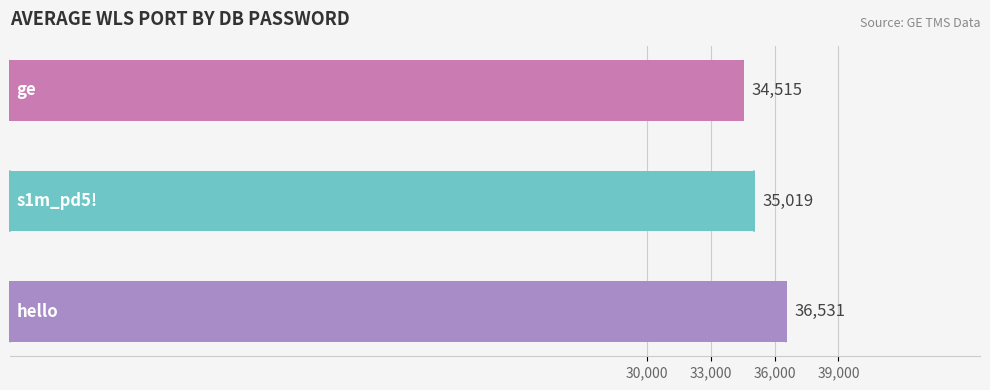

What is the greatest value displayed?

36531.7